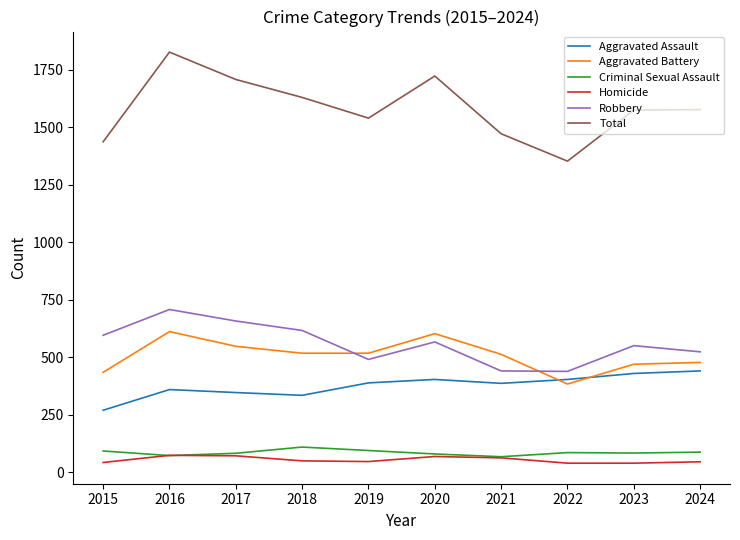

At which label does Aggravated Battery reach its minimum?

2022